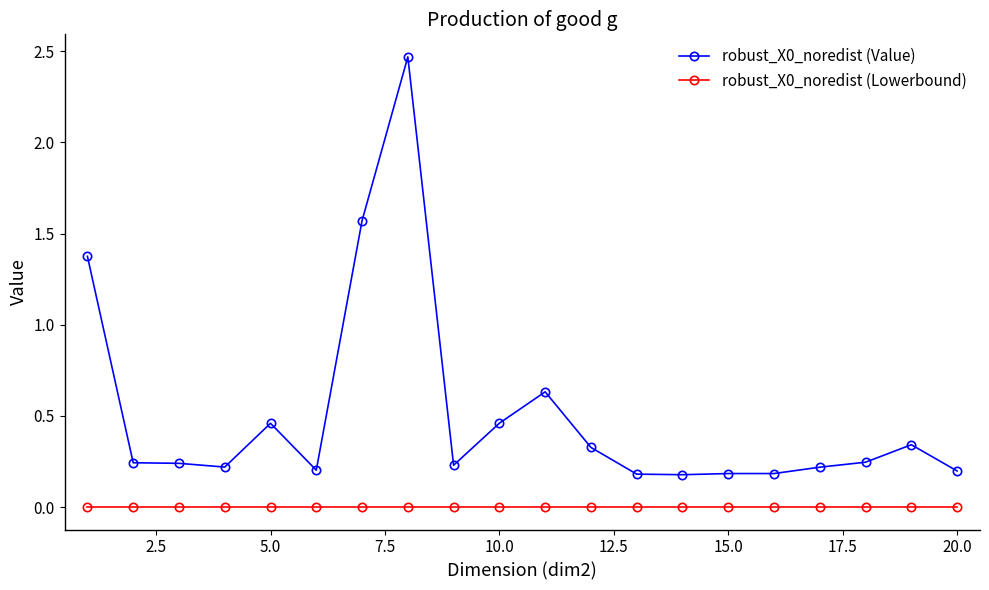

What is the difference between the second highest and second lowest values in the robust_X0_noredist (Value) series?

1.4